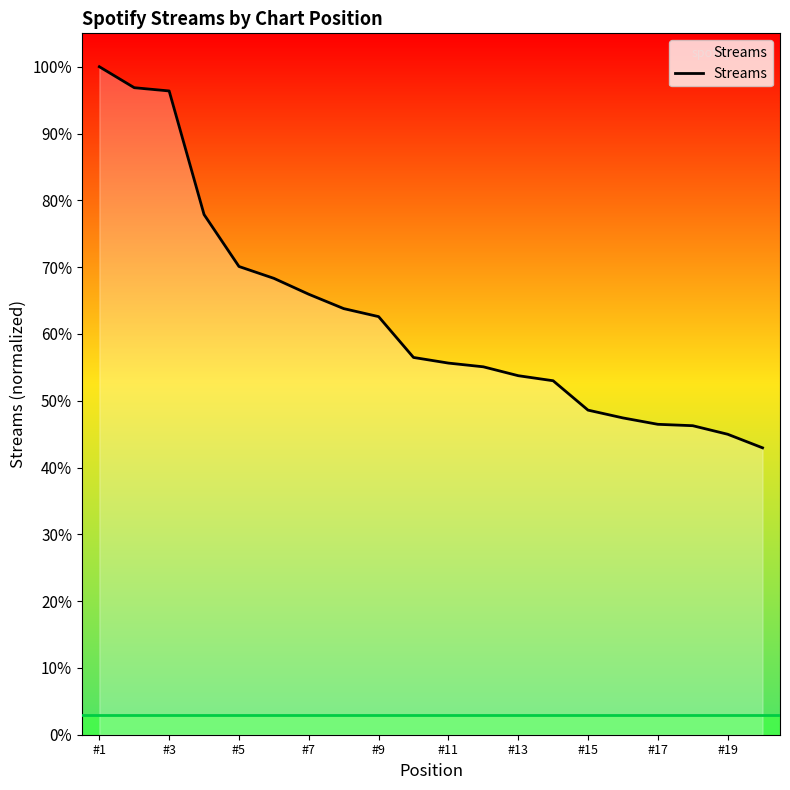

Does the chart display data point markers on the line(s)?

No